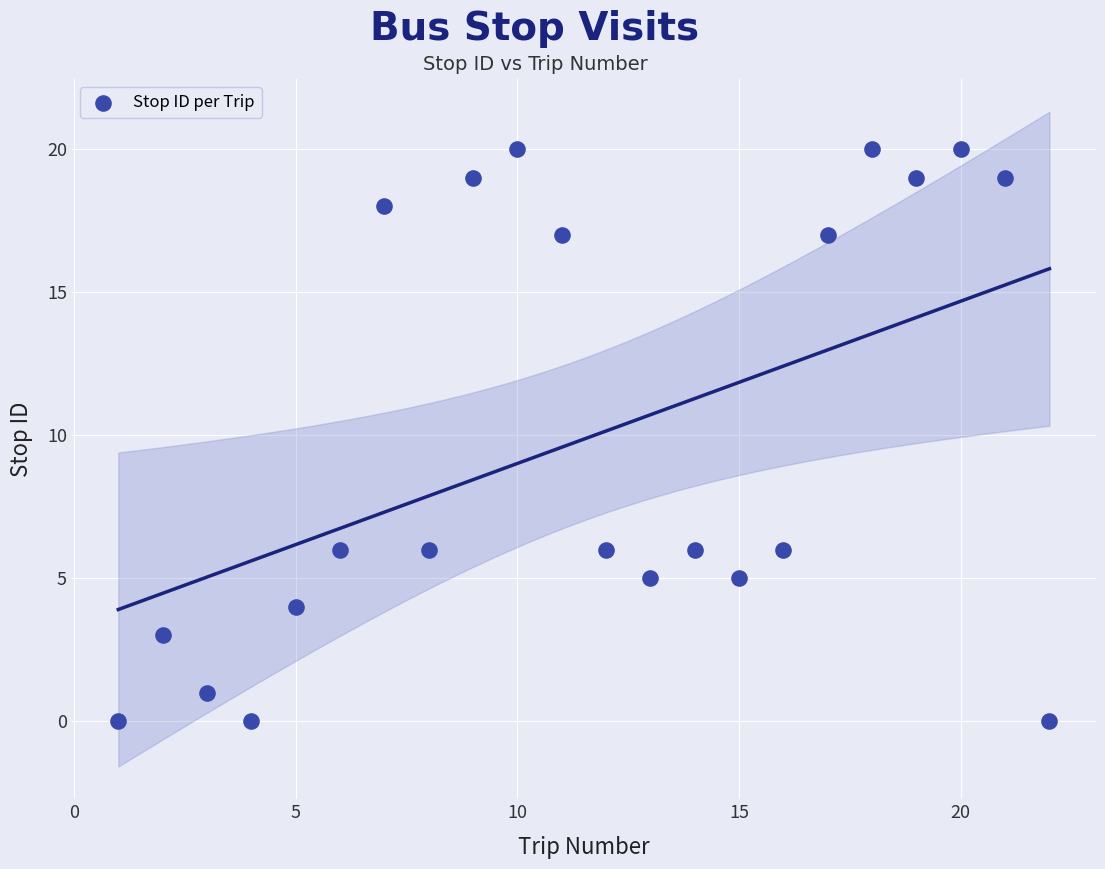

What is the range of Y values (max minus min)?

20